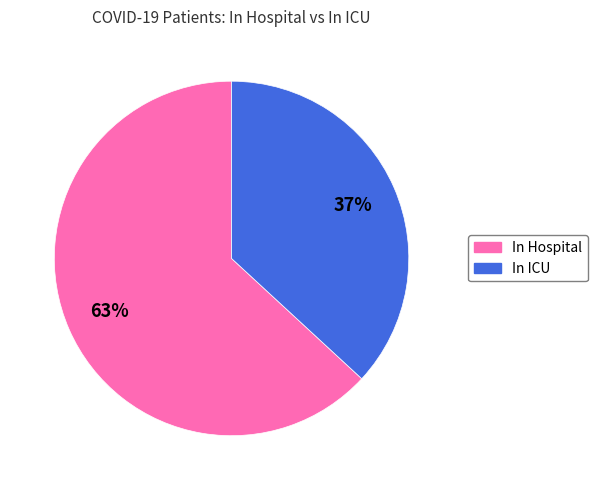

To the nearest percent, what is the difference between the largest and smallest slice percentages?

26%